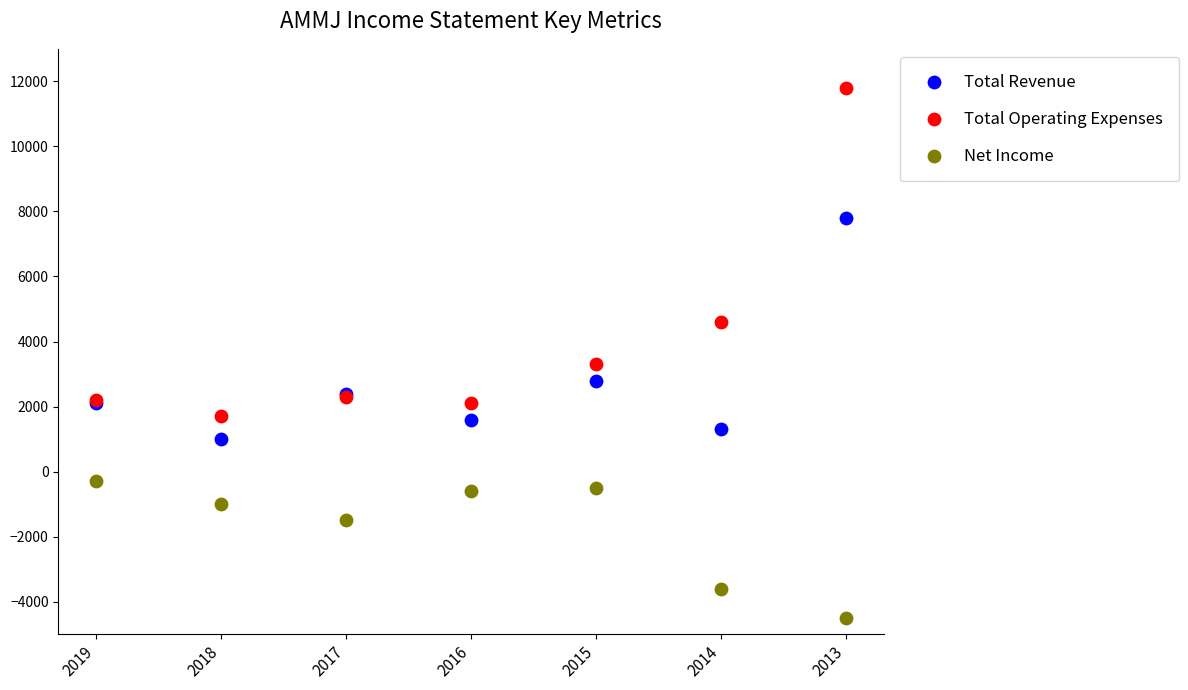

Which series has the widest spread of Y values?

Total Operating Expenses